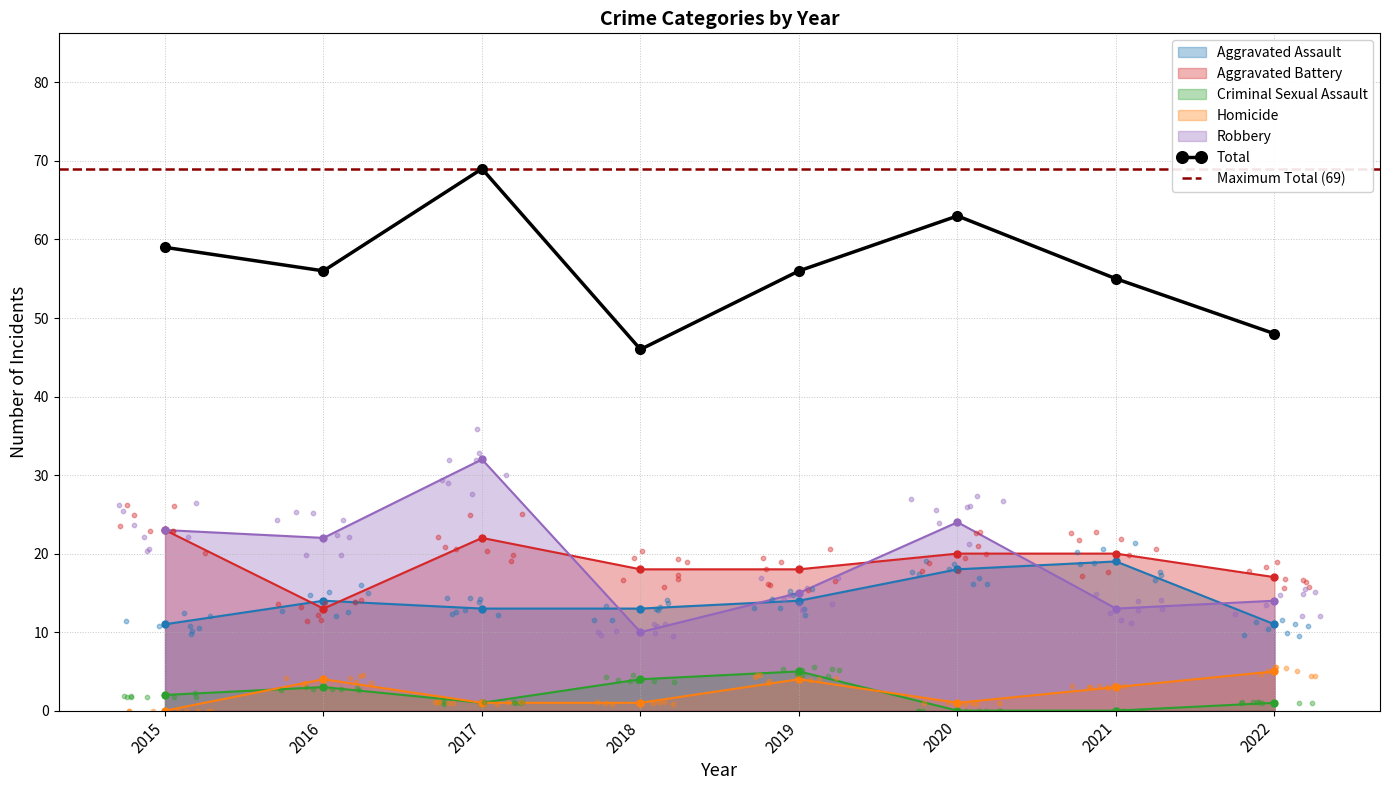

Which series has the largest Y range (max minus min)?

Total